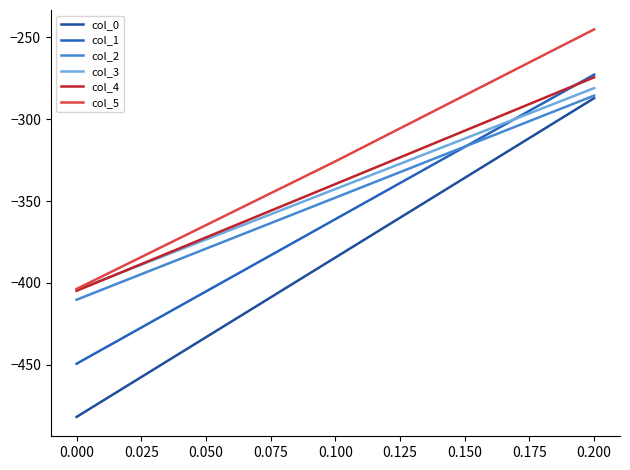

What are all the series names shown in the legend?

col_0, col_1, col_2, col_3, col_4, col_5